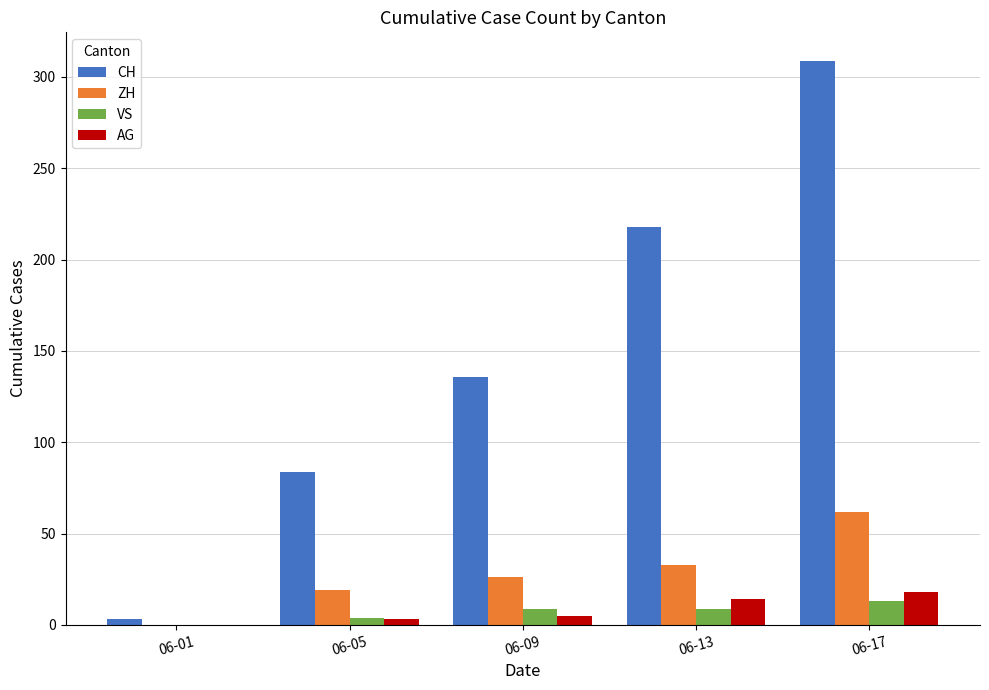

Reading left to right, list all the values displayed in this chart.

CH: 3	84	136	218	309
ZH: 0	19	26	33	62
VS: 0	4	9	9	13
AG: 0	3	5	14	18